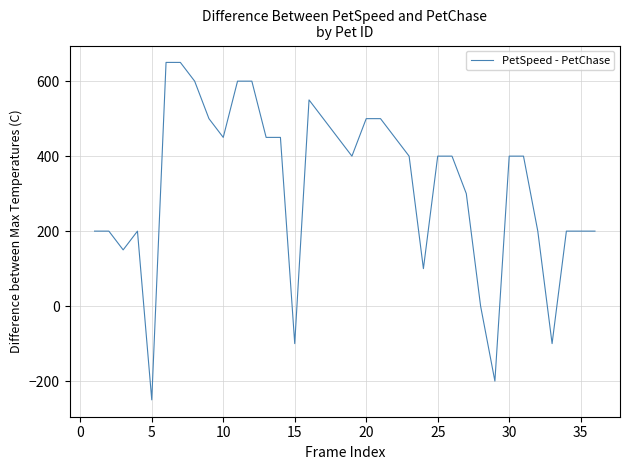

What is the minimum value shown in the chart?

-250